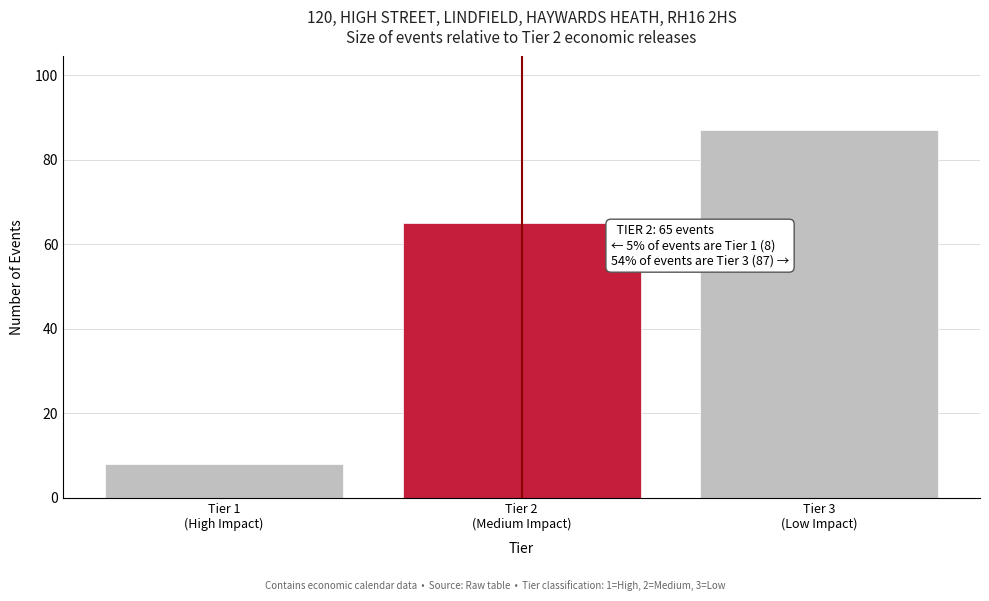

Reading right to left, extract all data points from this chart.

87	65	8